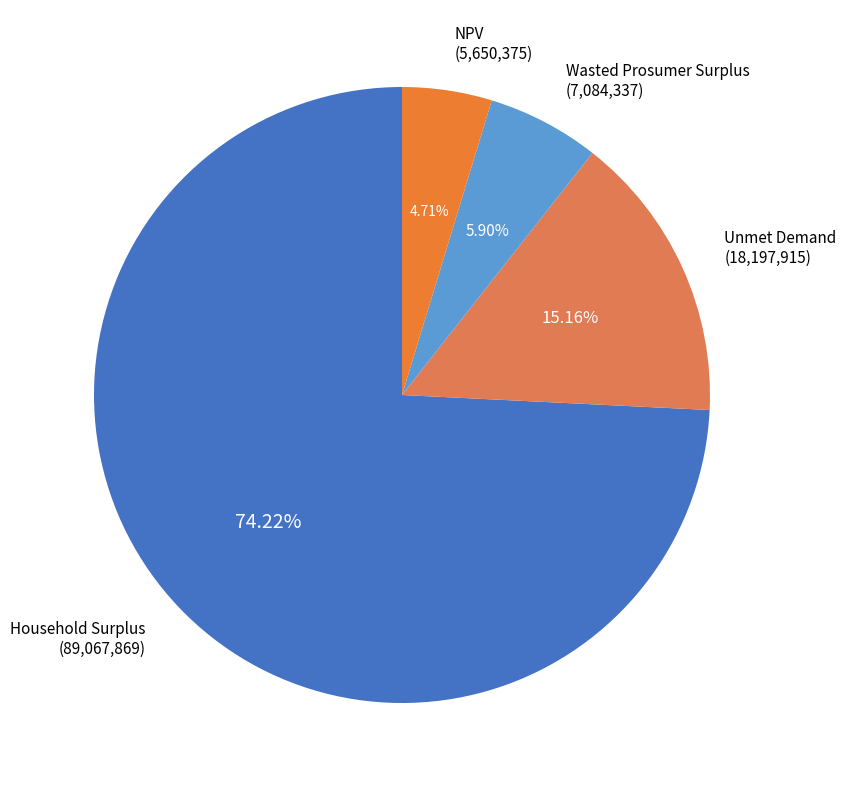

To the nearest percent, what is the difference between the Household Surplus and Wasted Prosumer Surplus slice percentages?

68%